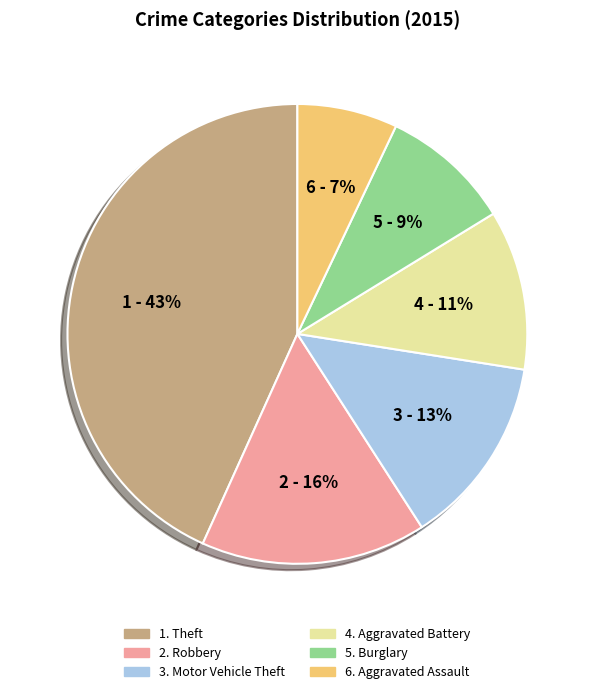

Count the number of slices in the pie.

6